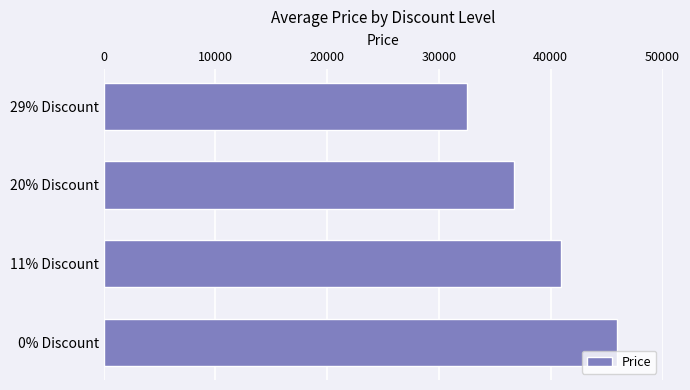

The chart shows a value of 79587 at 0% Discount. True or false?

False